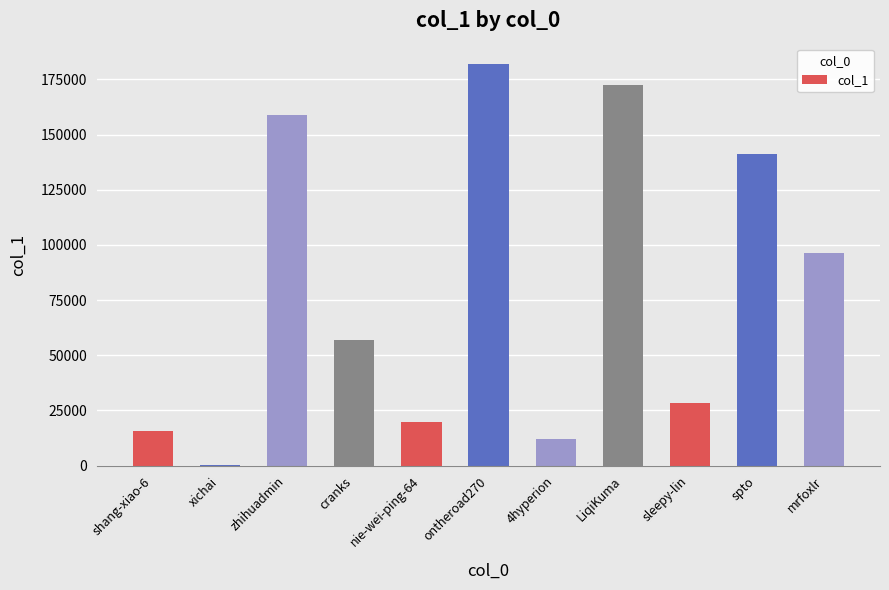

What is the greatest value displayed?

182077